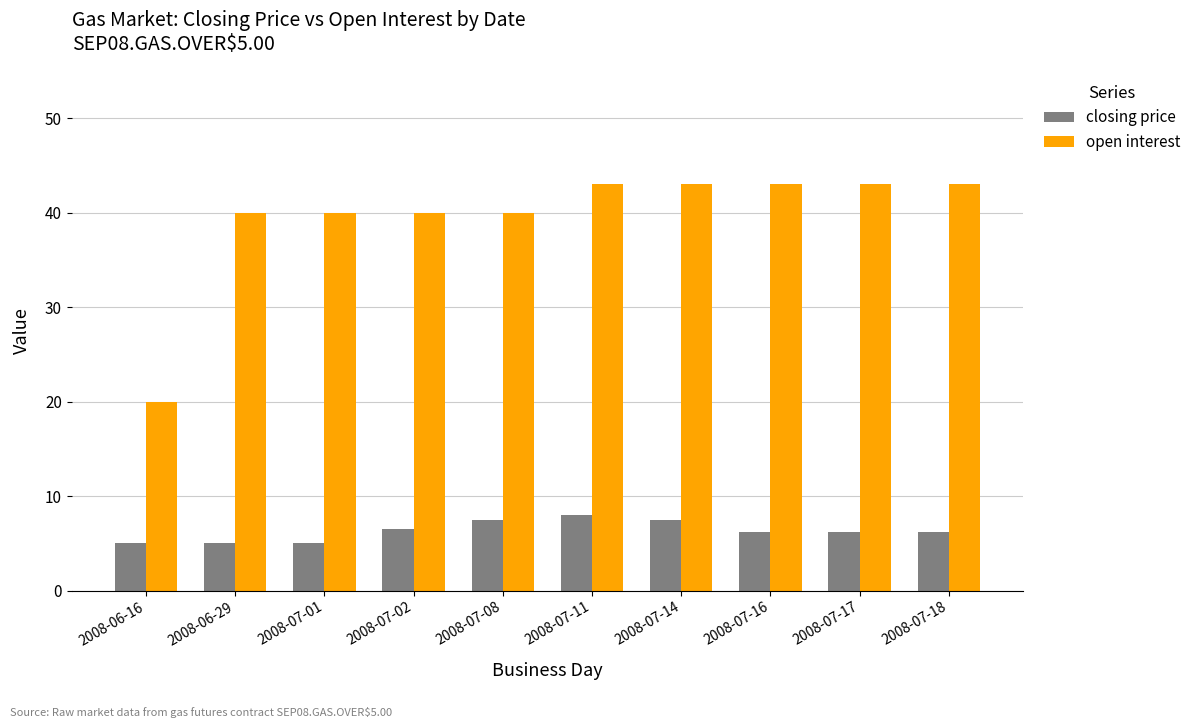

Count the open interest values in the range 40 to 43.

9